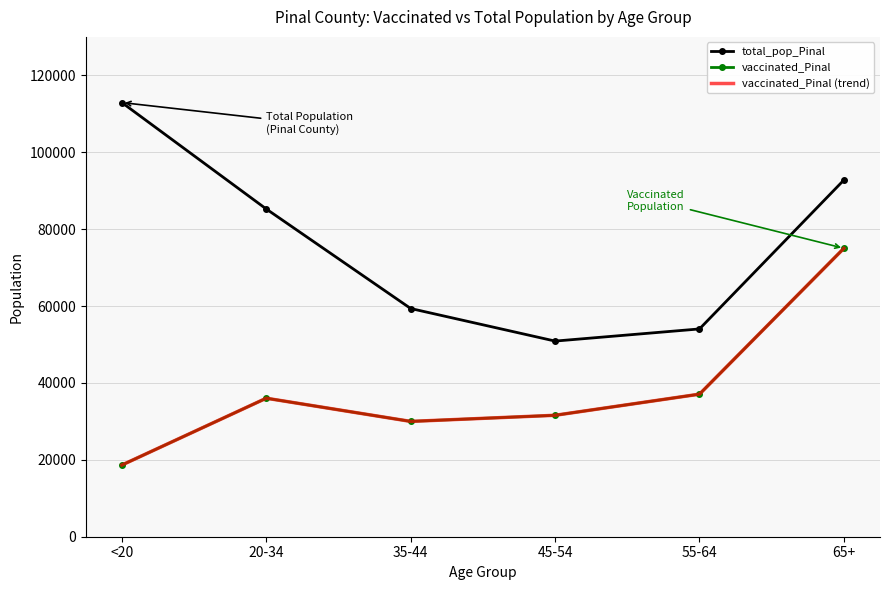

What are all the series names shown in the legend?

total_pop_Pinal, vaccinated_Pinal, vaccinated_Pinal (trend)